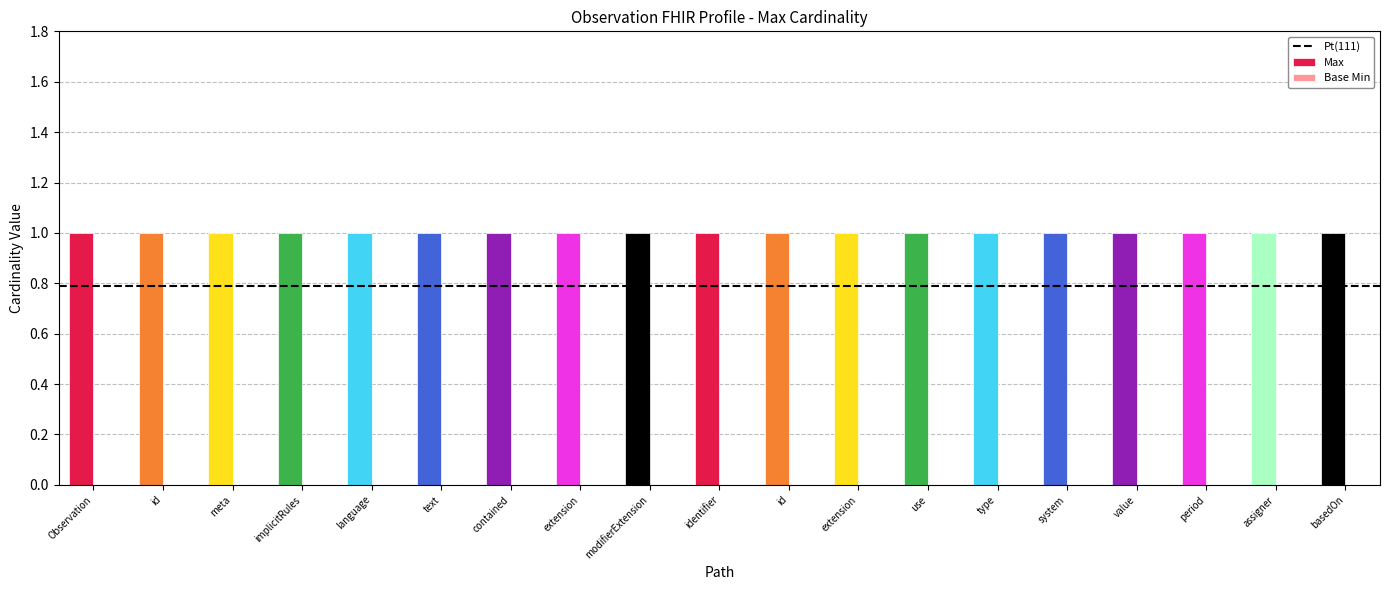

What is the spread (max minus min) of values at Observation.implicitRules?

1